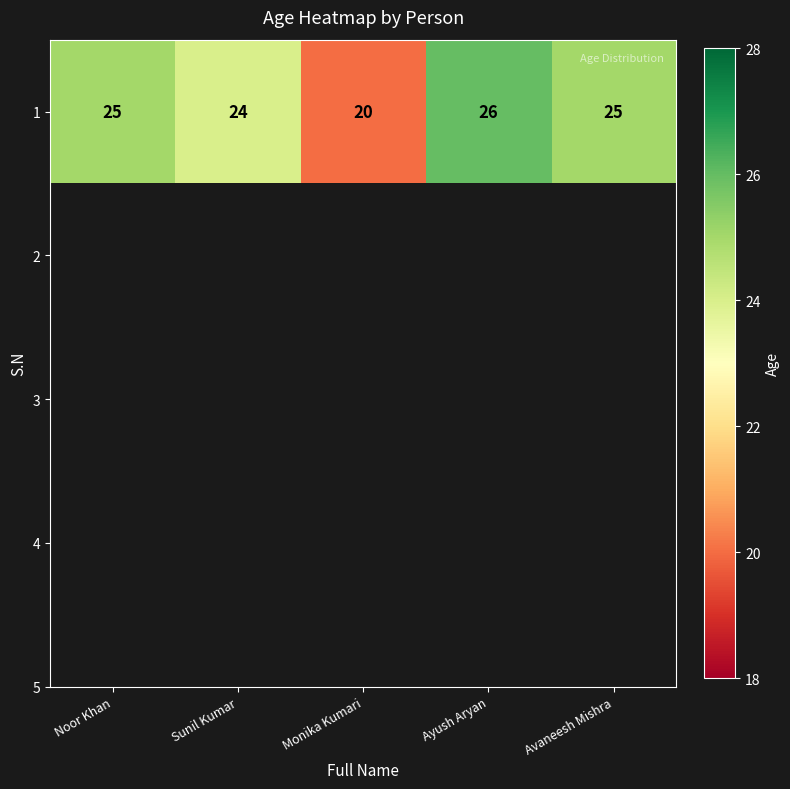

Reading left to right, what are all the values shown in this chart?

Noor Khan=25	Sunil Kumar=24	Monika Kumari=20	Ayush Aryan=26	Avaneesh Mishra=25